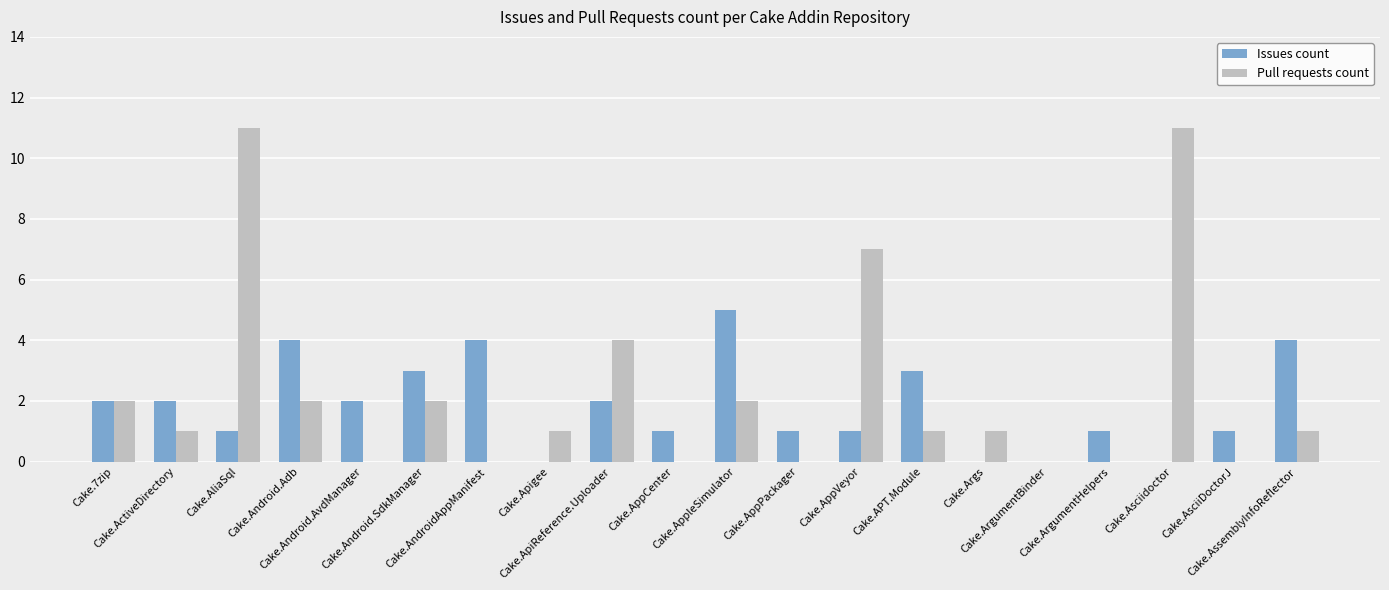

What is the greatest value displayed?

11